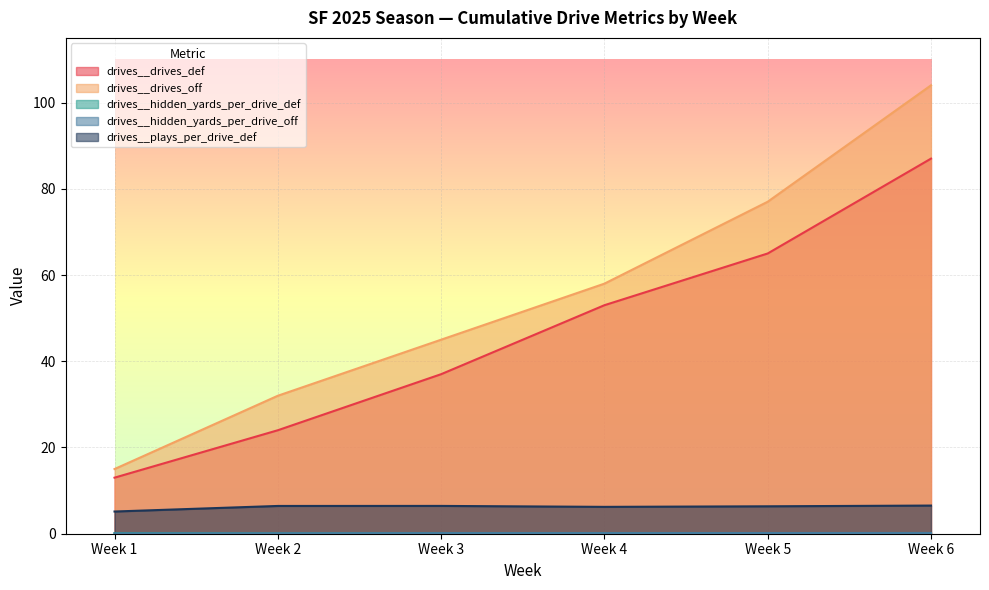

Does the chart display data point markers on the line(s)?

No